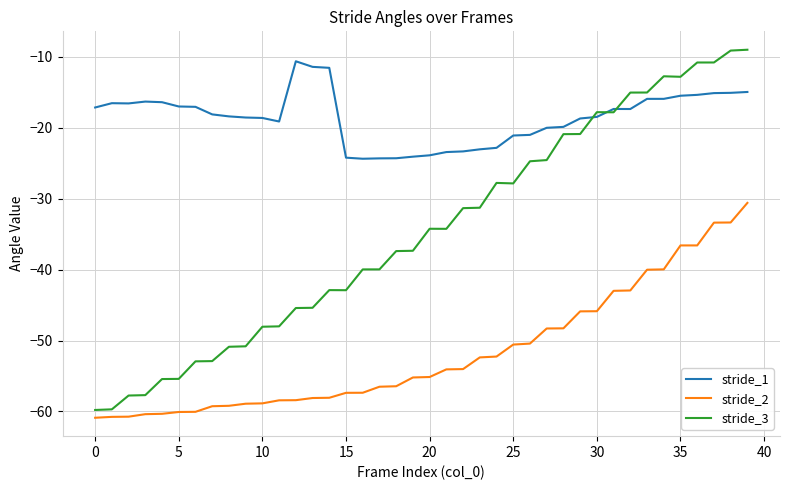

Which series has the widest spread of values?

stride_3